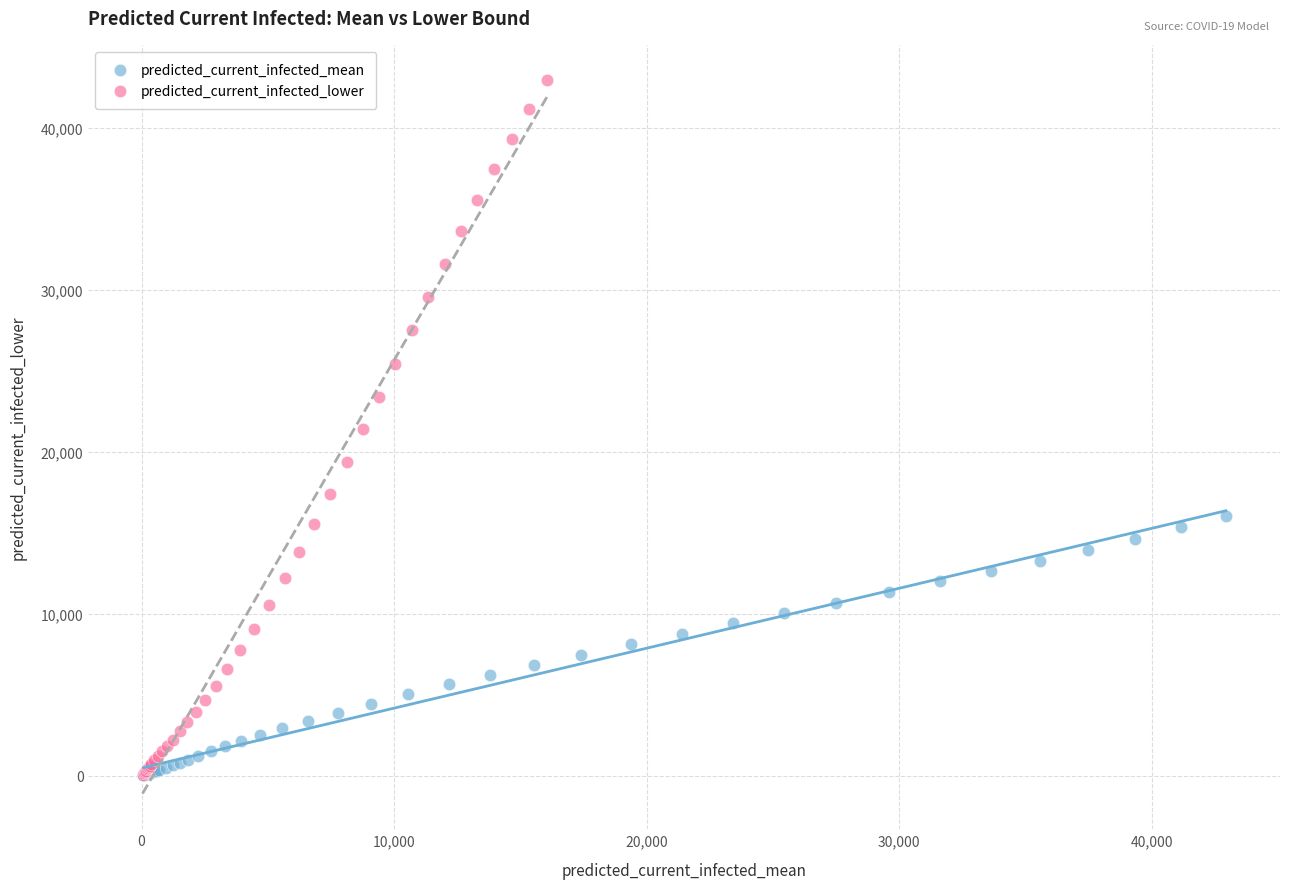

What are all the series names shown in the legend?

predicted_current_infected_mean, predicted_current_infected_lower